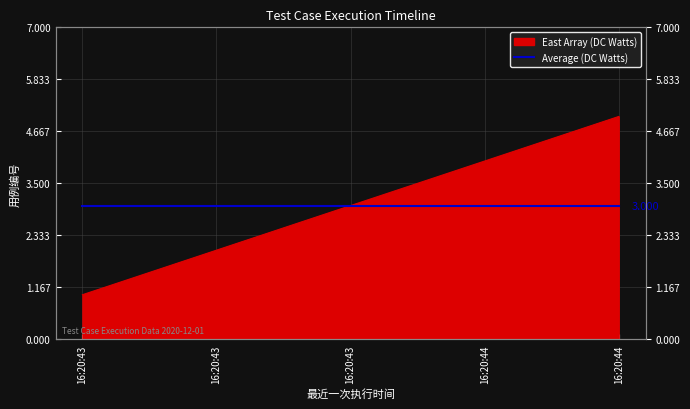

The value at 2020-12-01 16:20:44 is 1. True or false?

False